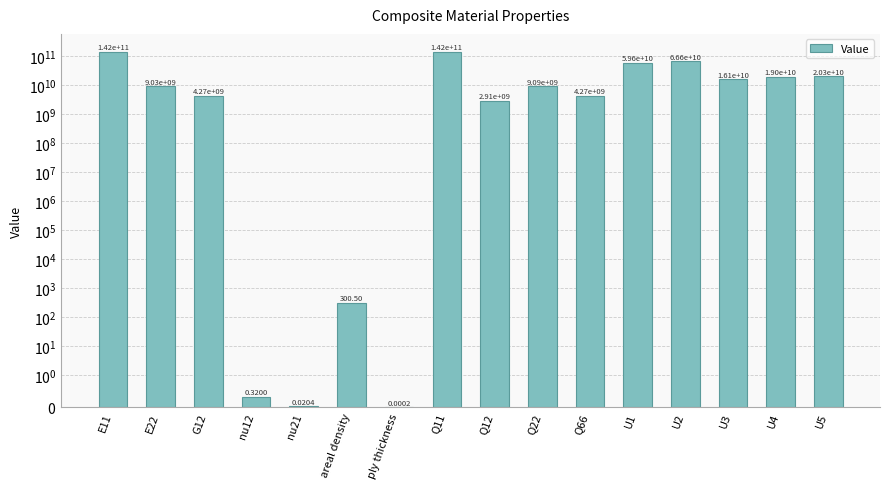

Is it true that the value at nu12 is 0.3?

True